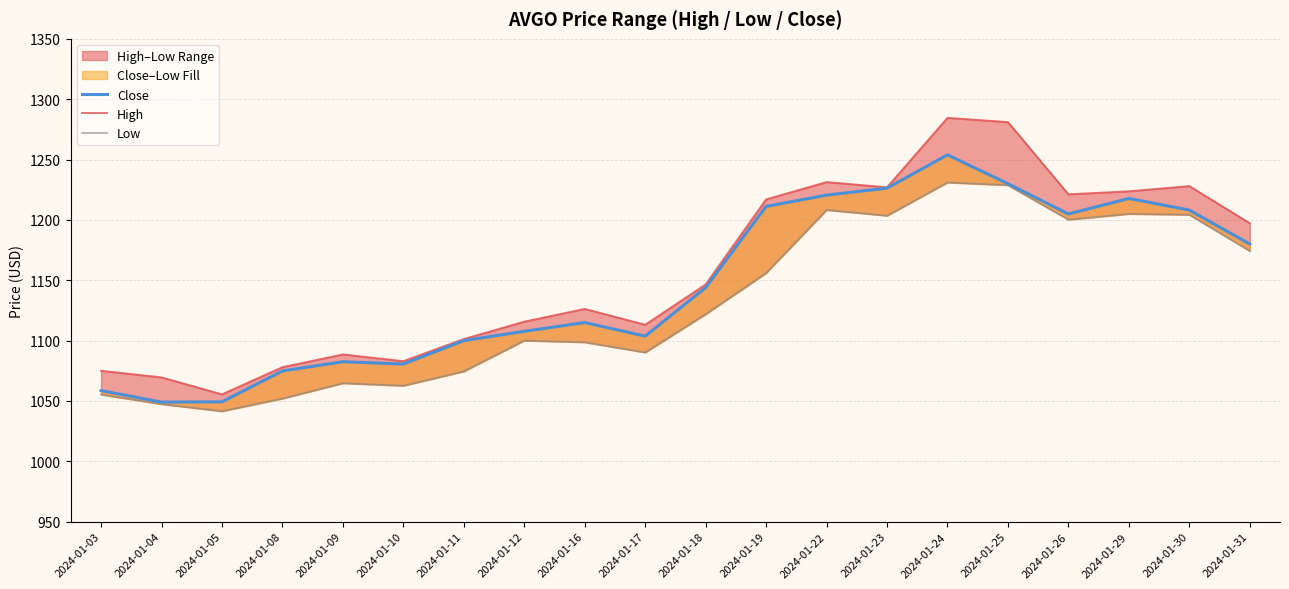

How many interior local valleys does the Low series have?

5